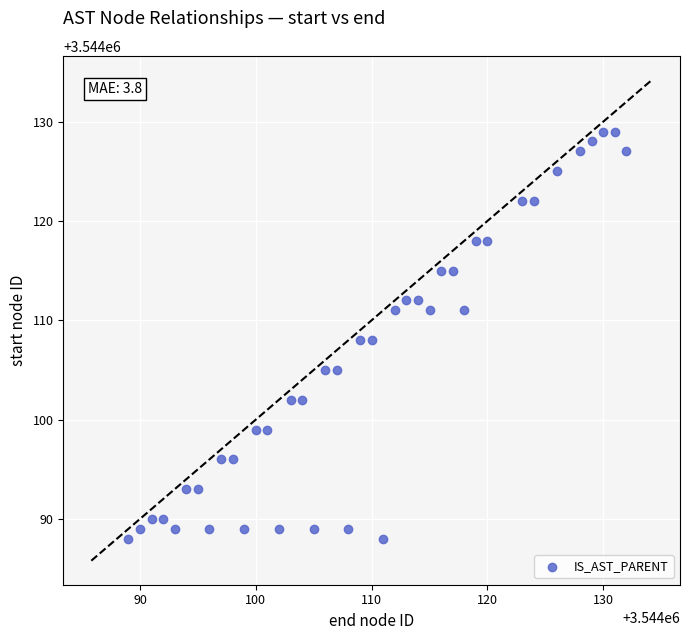

What is the range of X values (max minus min)?

43